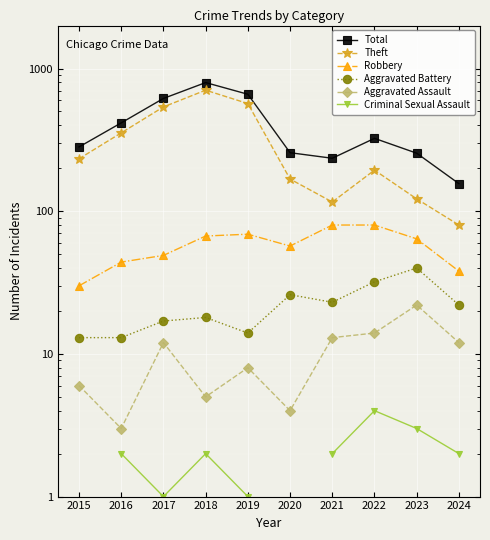

Is the value of Aggravated Battery at 2017 greater than the value of Robbery at 2017?

No